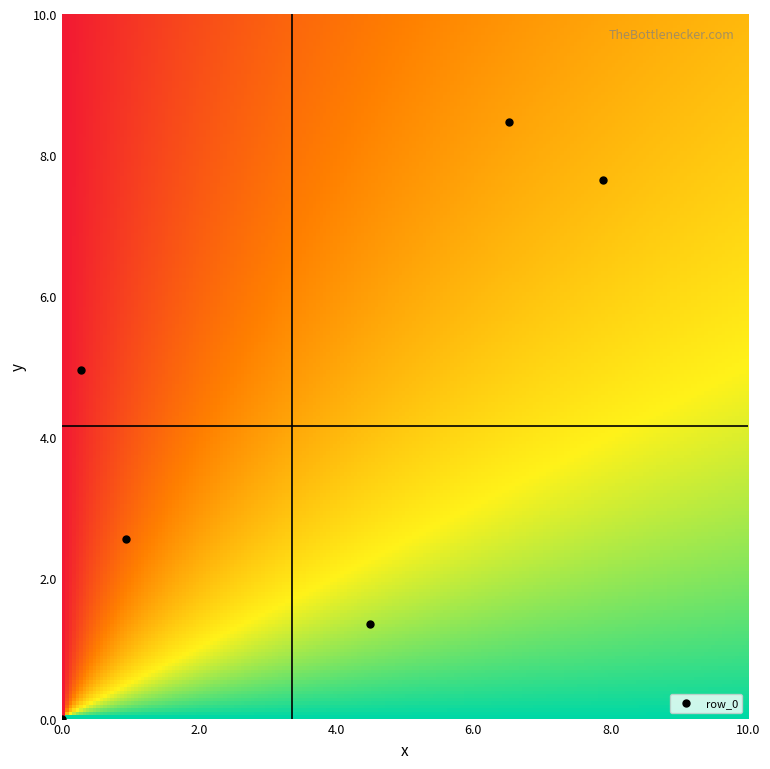

At which category is the sum across all series the highest?

y